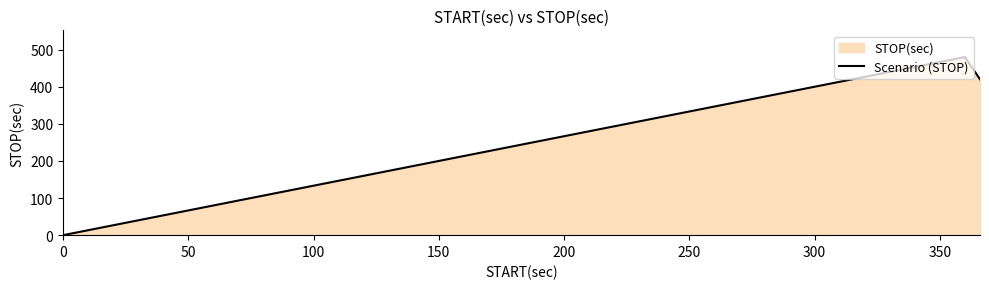

Does the chart display data point markers on the line(s)?

No